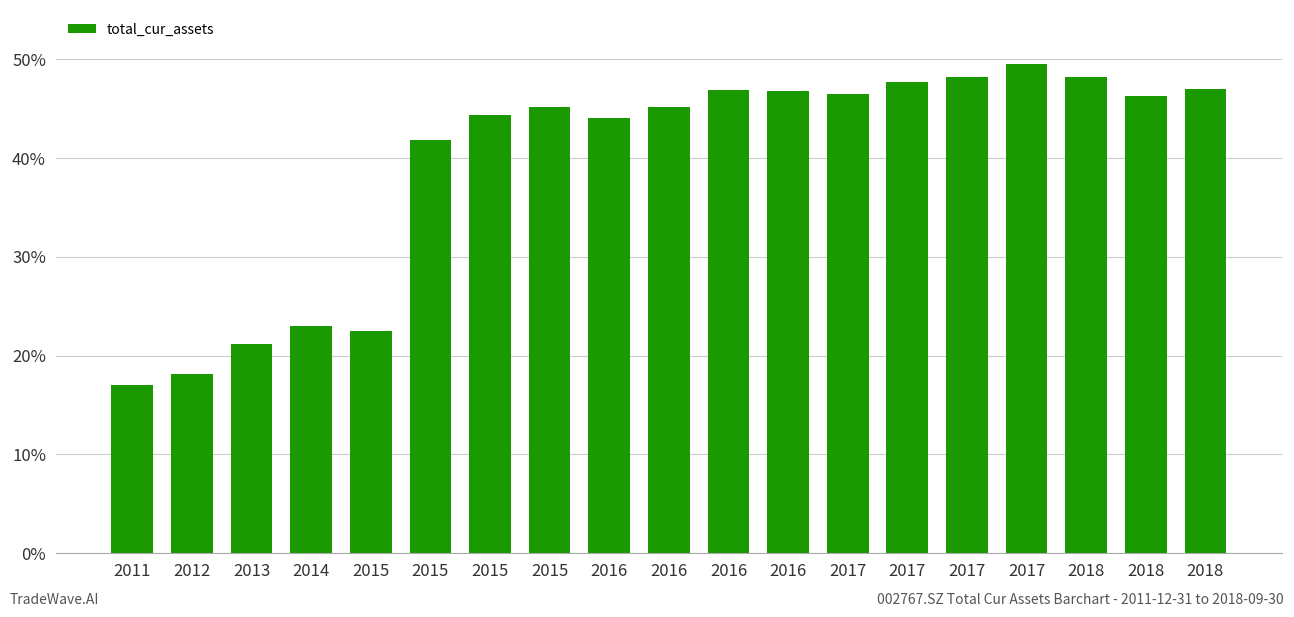

Approximately how many times larger is the value at 2013 compared to 2018?

0.5